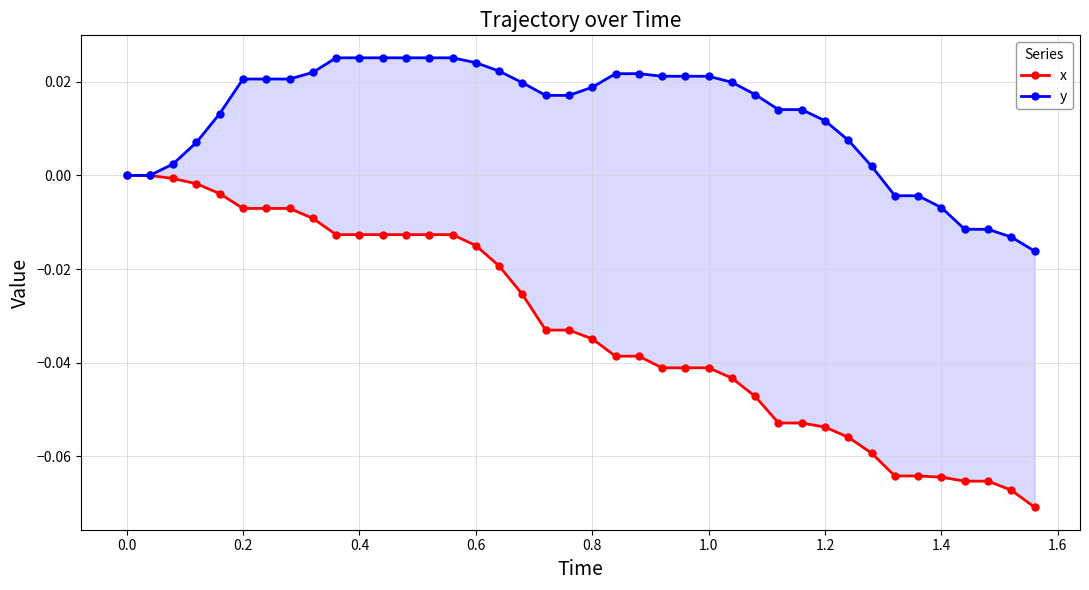

Is it true that x equals -0.0 at 0.4?

True